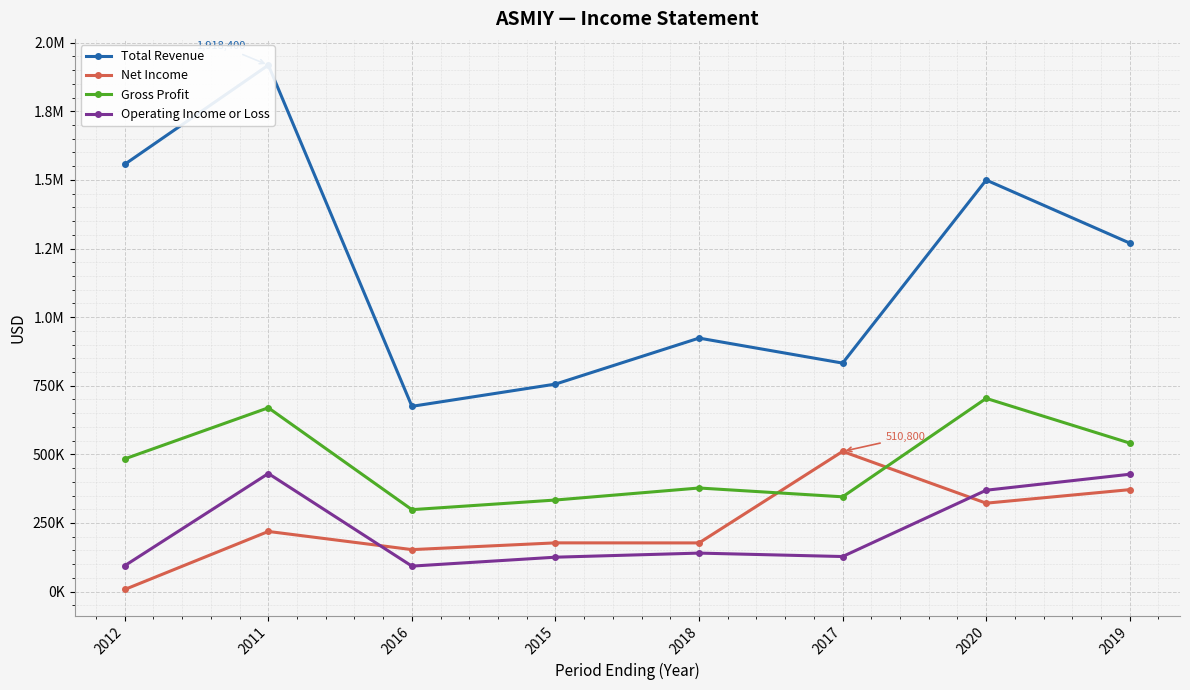

Is the value of Operating Income or Loss at 2016 greater than the value of Total Revenue at 2020?

No